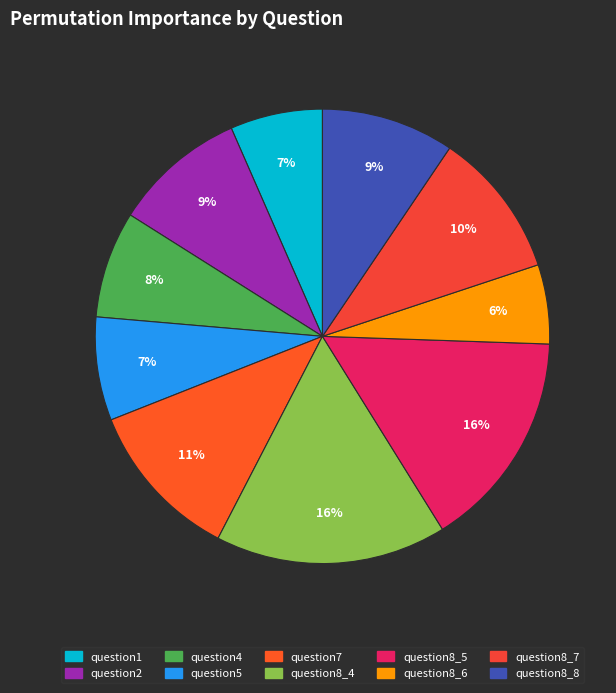

Is it true that question1 is 7% of the pie?

True